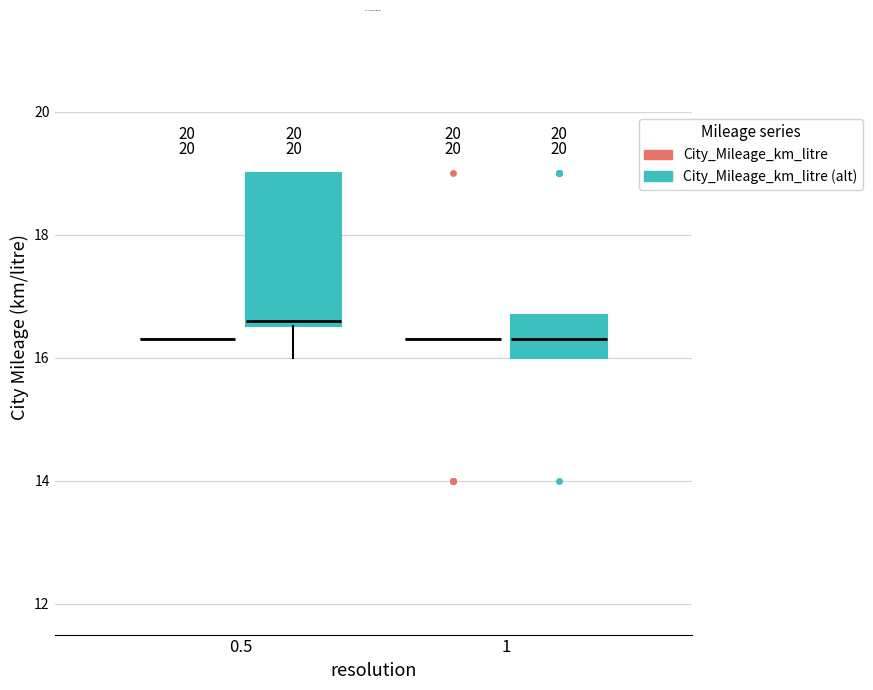

Which box is the tallest, from its lower edge to its upper edge?

0.5 (City_Mileage_km_litre (alt))